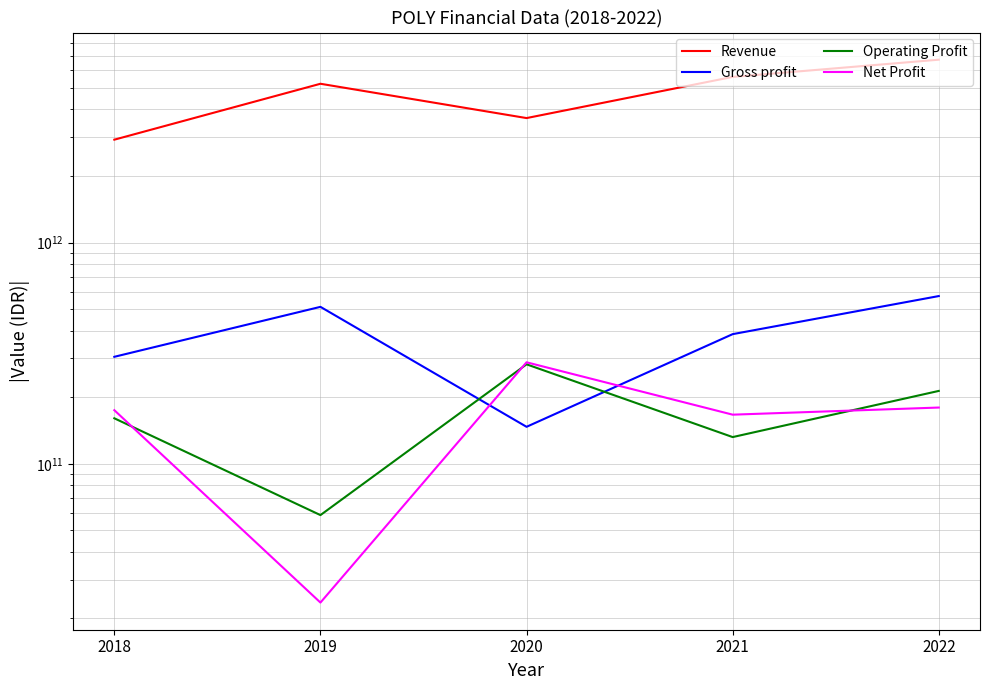

Reading left to right, what are all the values shown in this chart?

Revenue: 2918083434000	5221633830000	3653450920000	5607488068000	6708585590000
Gross profit: 304601668000	512309028000	147013510000	385630392000	573144894000
Operating Profit: 160630148000	58655254000	281707594000	132102124000	213581438000
Net Profit: 174755210000	23601382000	287690900000	166808684000	179651640000